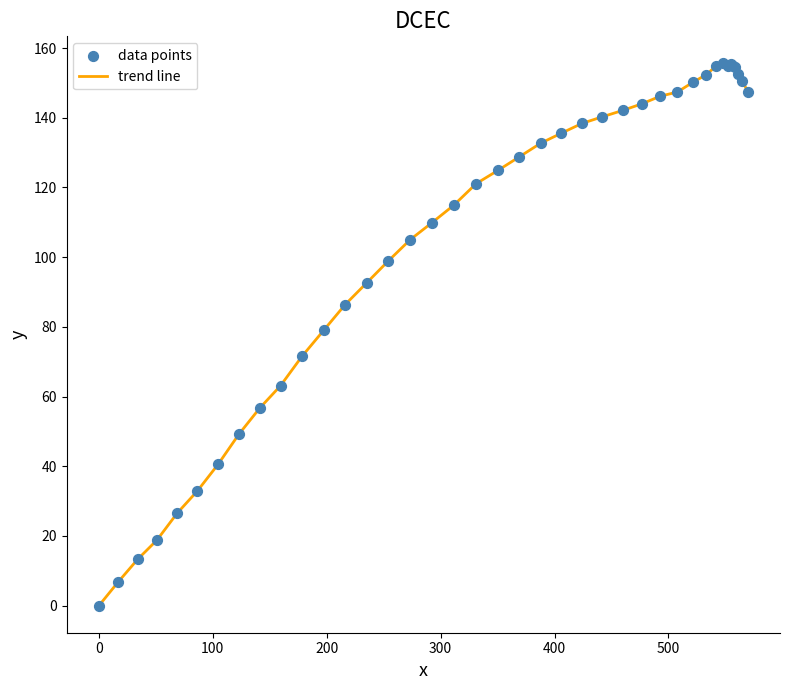

What is the greatest value displayed?

155.6